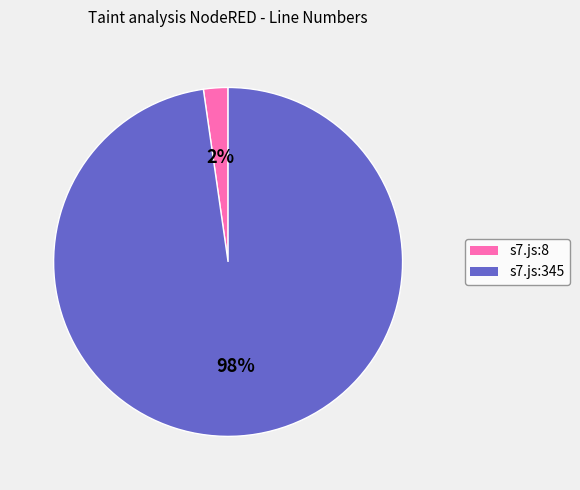

How many segments does this pie chart have?

2